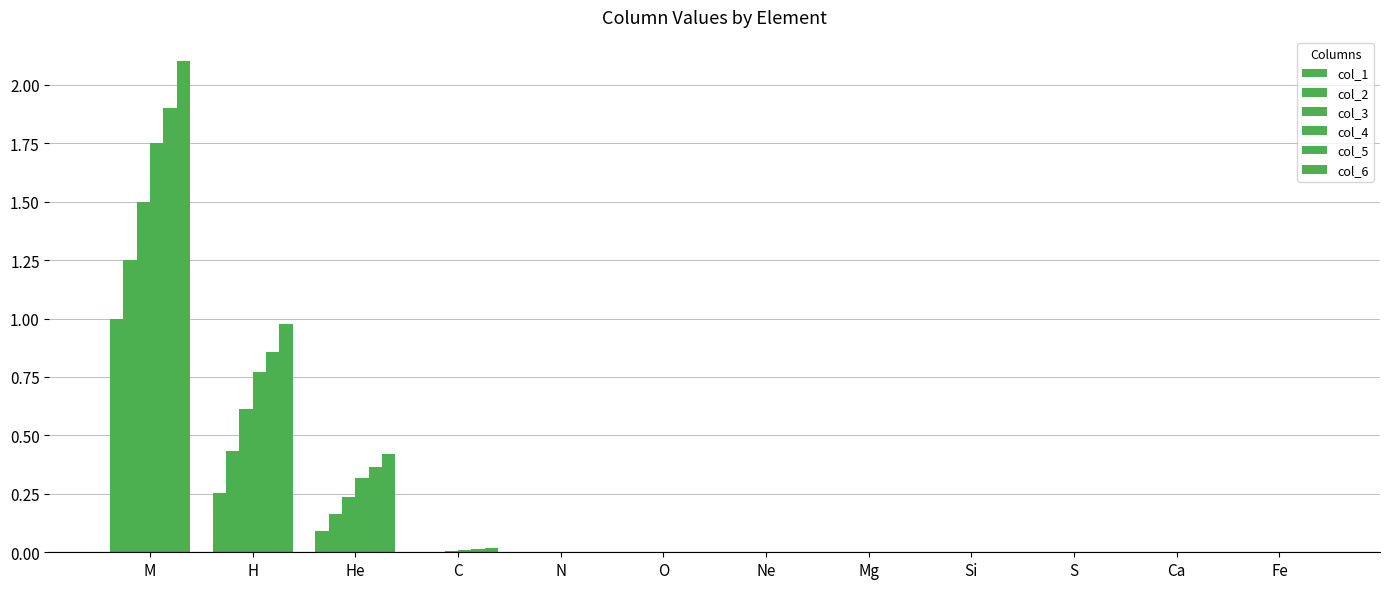

Reading left to right, what are all the values shown in this chart?

col_1: M=1.0	H=0.3	He=0.1	C=0.0	N=0.0	O=0.0	Ne=0.0	Mg=0.0	Si=0.0	S=0.0	Ca=0.0	Fe=0.0
col_2: M=1.2	H=0.4	He=0.2	C=0.0	N=0.0	O=0.0	Ne=0.0	Mg=0.0	Si=0.0	S=0.0	Ca=0.0	Fe=0.0
col_3: M=1.5	H=0.6	He=0.2	C=0.0	N=0.0	O=0.0	Ne=0.0	Mg=0.0	Si=0.0	S=0.0	Ca=0.0	Fe=0.0
col_4: M=1.8	H=0.8	He=0.3	C=0.0	N=0.0	O=0.0	Ne=0.0	Mg=0.0	Si=0.0	S=0.0	Ca=0.0	Fe=0.0
col_5: M=1.9	H=0.9	He=0.4	C=0.0	N=0.0	O=0.0	Ne=0.0	Mg=0.0	Si=0.0	S=0.0	Ca=0.0	Fe=0.0
col_6: M=2.1	H=1.0	He=0.4	C=0.0	N=0.0	O=0.0	Ne=0.0	Mg=0.0	Si=0.0	S=0.0	Ca=0.0	Fe=0.0